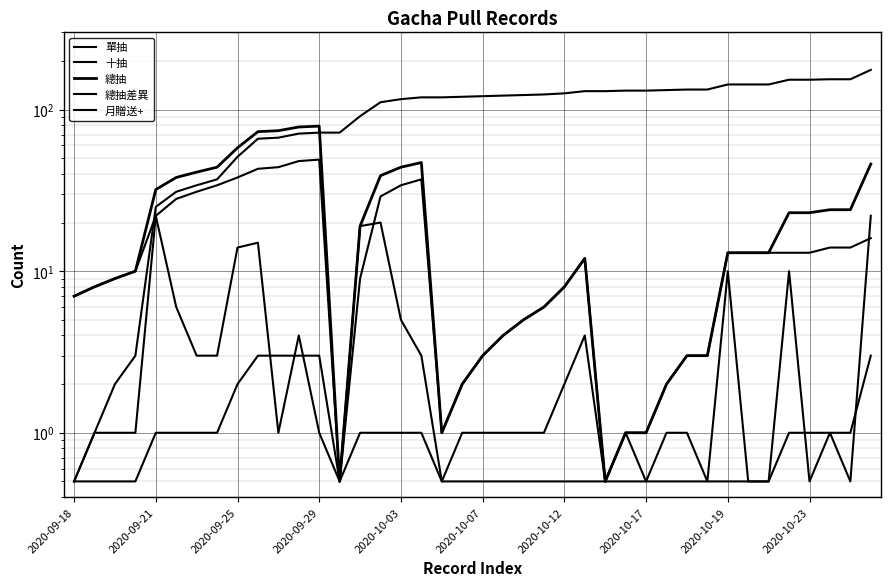

What is the spread (max minus min) of values at 18?

118.5